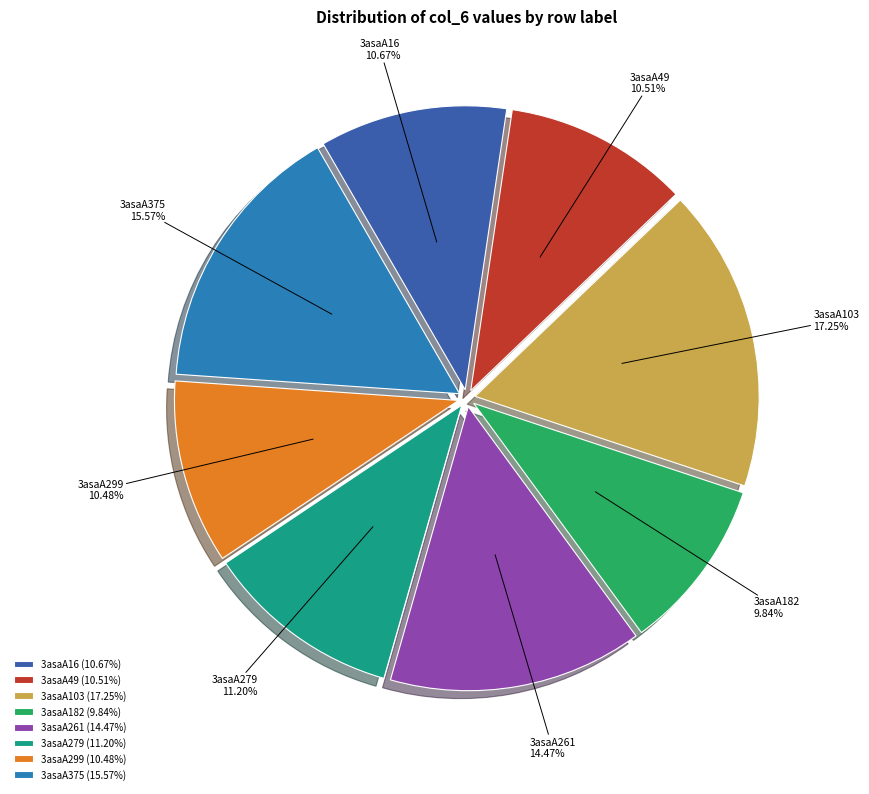

The 3asaA182 slice represents 10% of the pie. True or false?

True